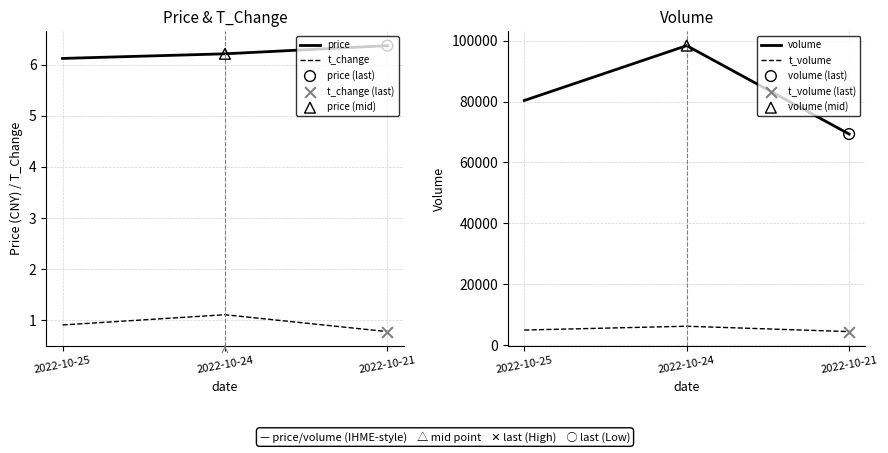

At how many categories does at least one series exceed 1212?

3